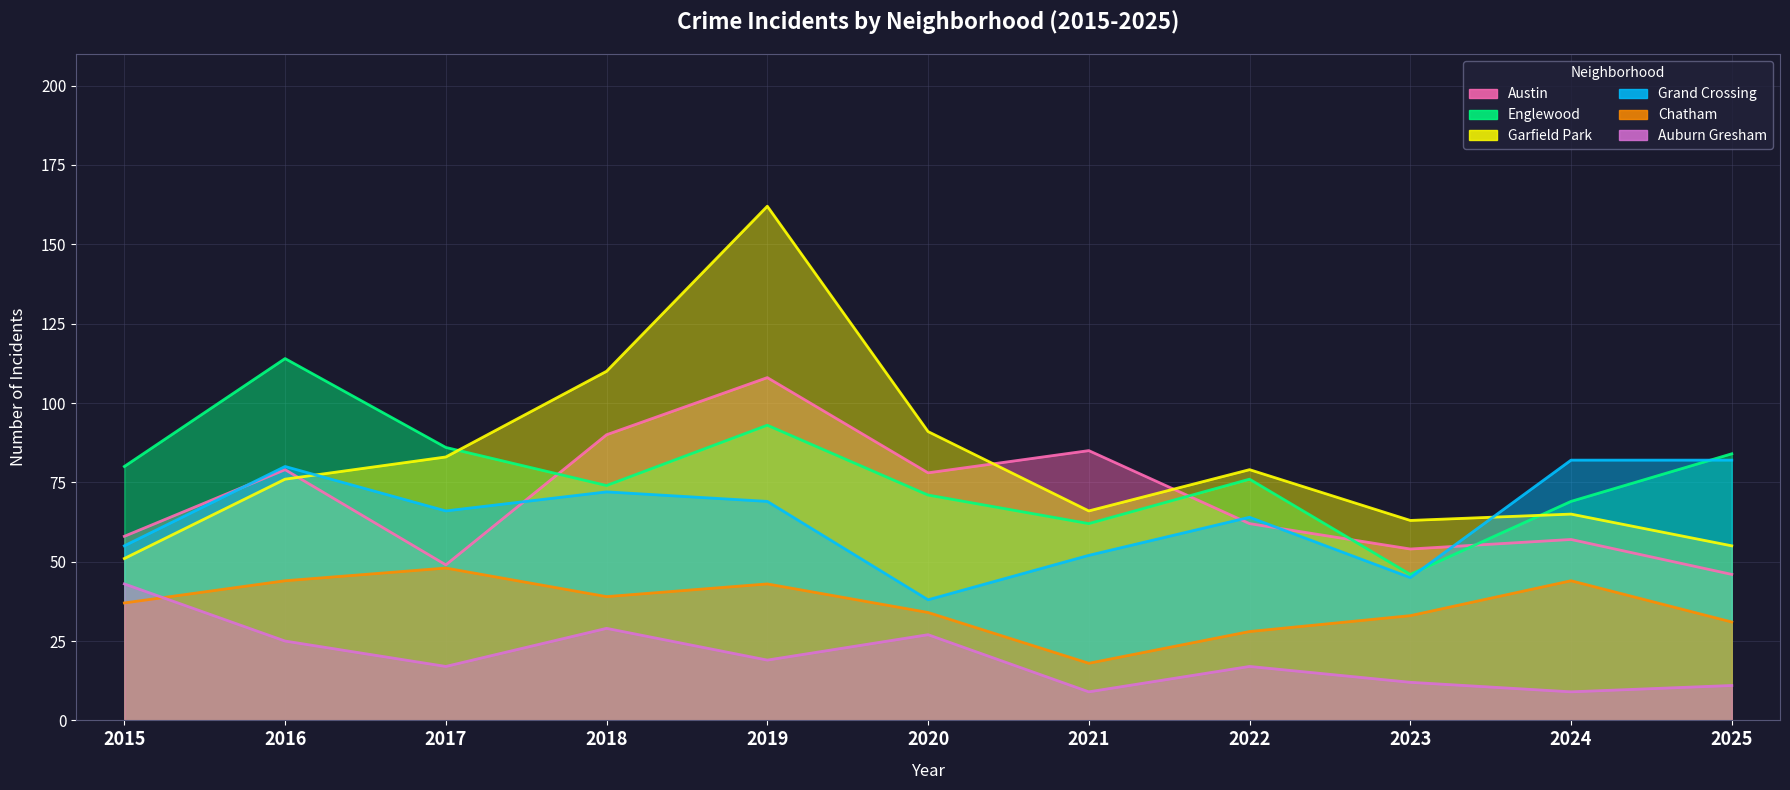

True or false: Grand Crossing has more than 2 interior local peaks.

True